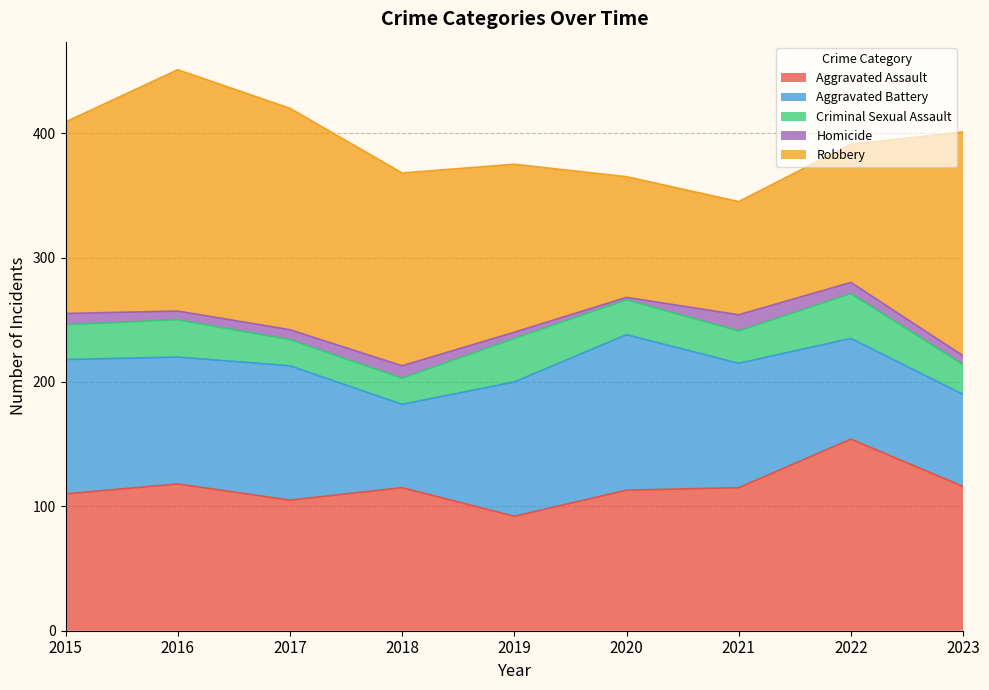

At which label does Homicide reach its peak?

2021